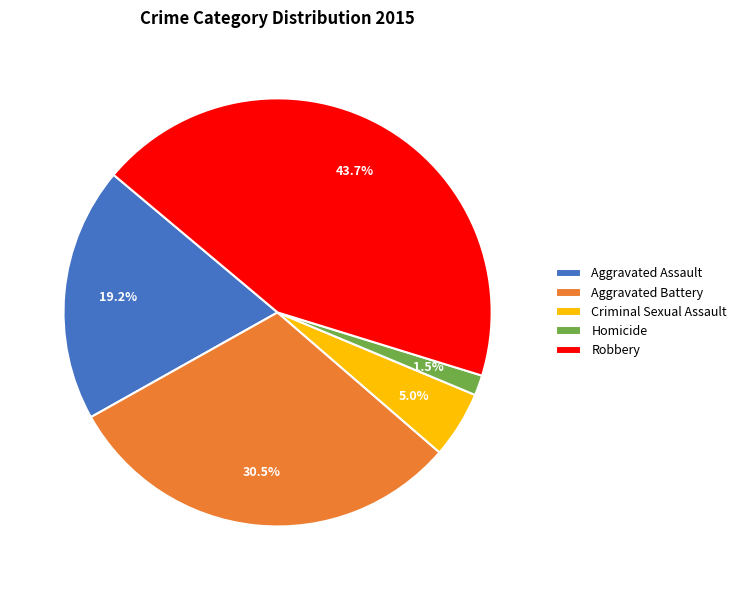

Rank the categories by value from highest to lowest.

Robbery, Aggravated Battery, Aggravated Assault, Criminal Sexual Assault, Homicide